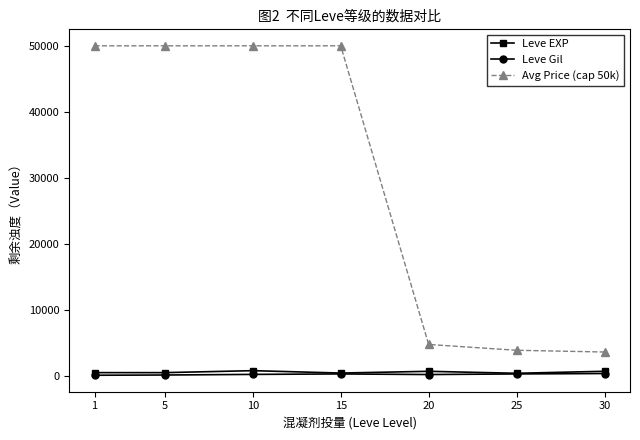

What is the maximum value shown in the chart?

50000.0